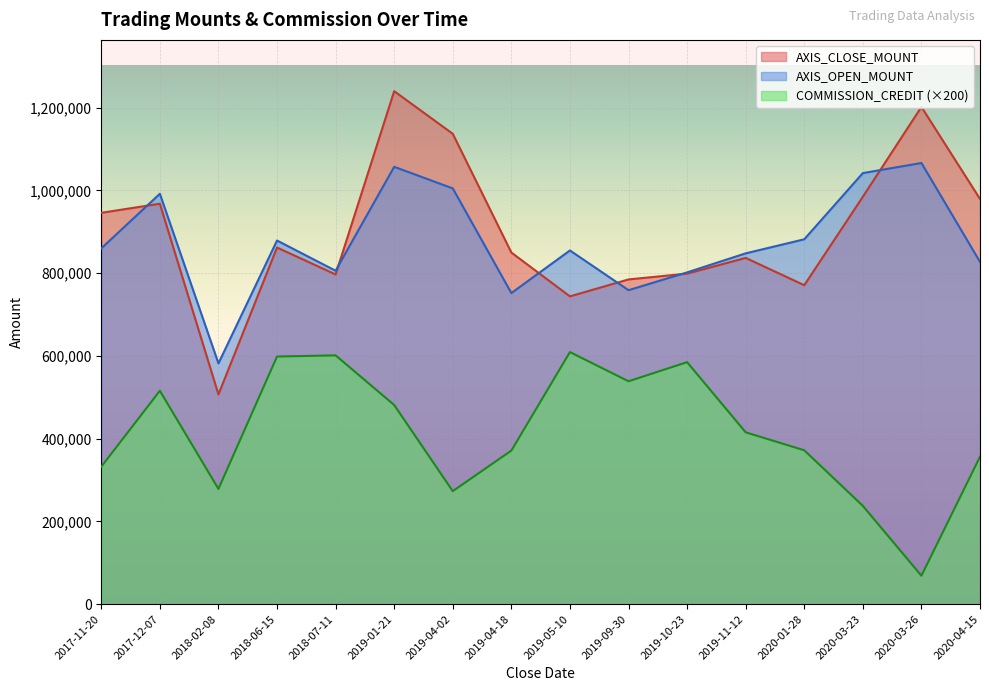

What is the highest value of the COMMISSION_CREDIT series?

609400